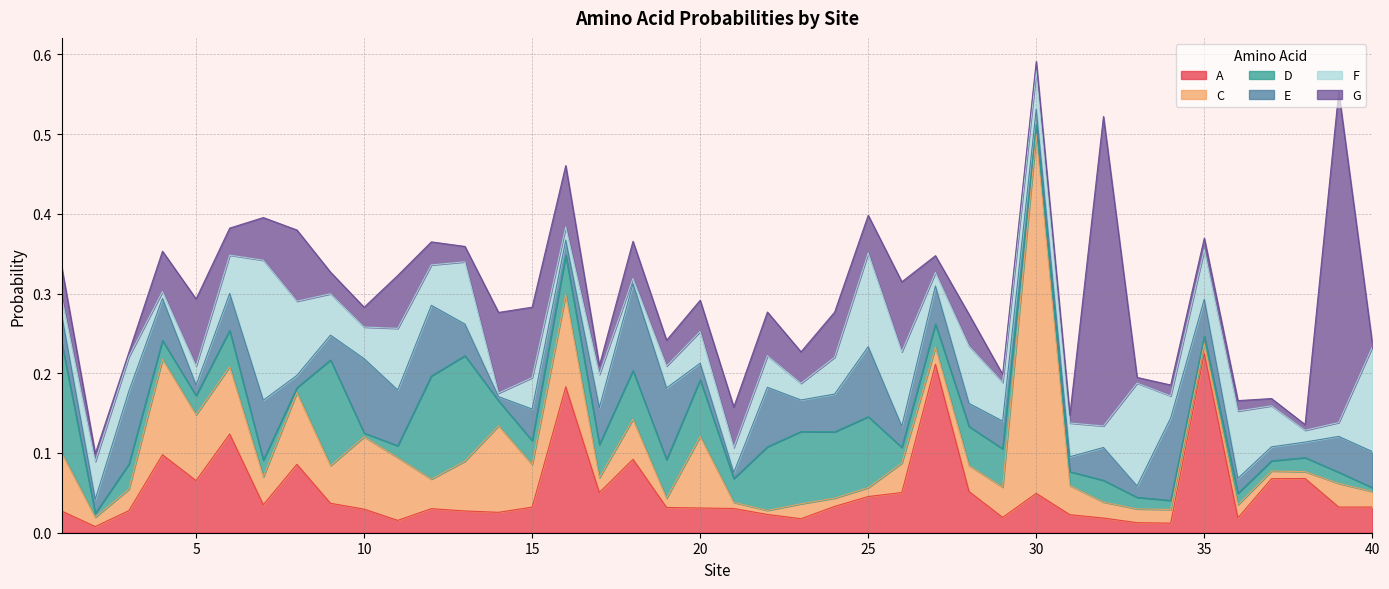

Reading left to right, transcribe all the data shown in this chart.

A: 0.0	0.0	0.0	0.1	0.1	0.1	0.0	0.1	0.0	0.0	0.0	0.0	0.0	0.0	0.0	0.2	0.1	0.1	0.0	0.0	0.0	0.0	0.0	0.0	0.0	0.1	0.2	0.1	0.0	0.0	0.0	0.0	0.0	0.0	0.2	0.0	0.1	0.1	0.0	0.0
C: 0.1	0.0	0.0	0.1	0.1	0.1	0.0	0.1	0.0	0.1	0.1	0.0	0.1	0.1	0.1	0.1	0.0	0.1	0.0	0.1	0.0	0.0	0.0	0.0	0.0	0.0	0.0	0.0	0.0	0.5	0.0	0.0	0.0	0.0	0.0	0.0	0.0	0.0	0.0	0.0
D: 0.1	0.0	0.0	0.0	0.0	0.0	0.0	0.0	0.1	0.0	0.0	0.1	0.1	0.0	0.0	0.0	0.0	0.1	0.0	0.1	0.0	0.1	0.1	0.1	0.1	0.0	0.0	0.0	0.0	0.0	0.0	0.0	0.0	0.0	0.0	0.0	0.0	0.0	0.0	0.0
E: 0.0	0.0	0.1	0.1	0.0	0.0	0.1	0.0	0.0	0.1	0.1	0.1	0.0	0.0	0.0	0.0	0.0	0.1	0.1	0.0	0.0	0.1	0.0	0.0	0.1	0.0	0.0	0.0	0.0	0.0	0.0	0.0	0.0	0.1	0.0	0.0	0.0	0.0	0.0	0.0
F: 0.0	0.0	0.0	0.0	0.0	0.0	0.2	0.1	0.1	0.0	0.1	0.1	0.1	0.0	0.0	0.0	0.0	0.0	0.0	0.0	0.0	0.0	0.0	0.0	0.1	0.1	0.0	0.1	0.0	0.0	0.0	0.0	0.1	0.0	0.1	0.1	0.1	0.0	0.0	0.1
G: 0.0	0.0	0.0	0.1	0.1	0.0	0.1	0.1	0.0	0.0	0.1	0.0	0.0	0.1	0.1	0.1	0.0	0.0	0.0	0.0	0.1	0.1	0.0	0.1	0.0	0.1	0.0	0.0	0.0	0.0	0.0	0.4	0.0	0.0	0.0	0.0	0.0	0.0	0.4	0.0